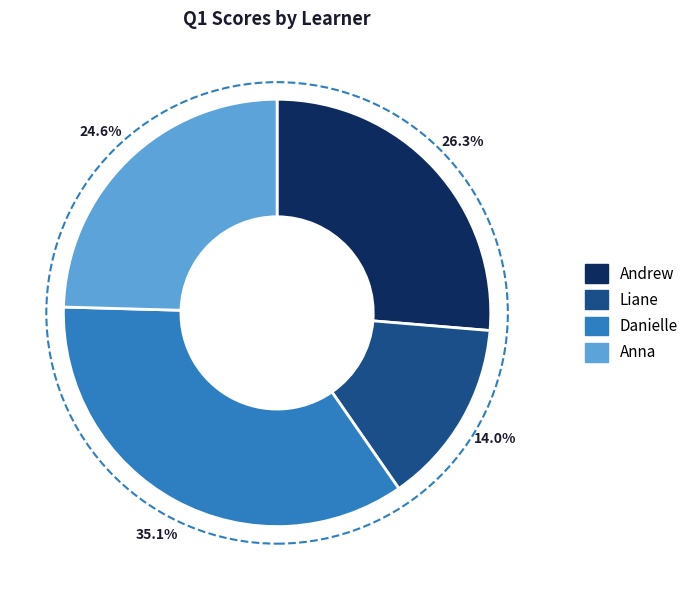

Count the number of slices in the pie.

4